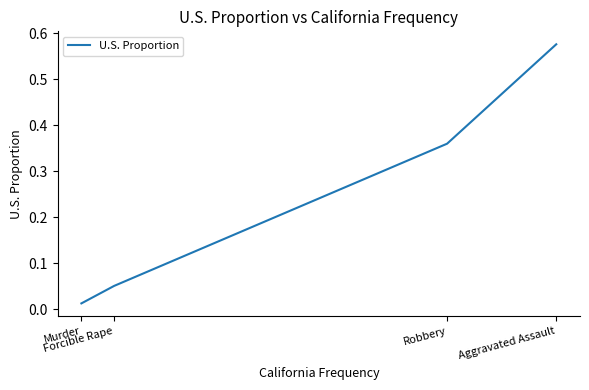

True or false: there are more than 0 points higher than both neighbors.

False